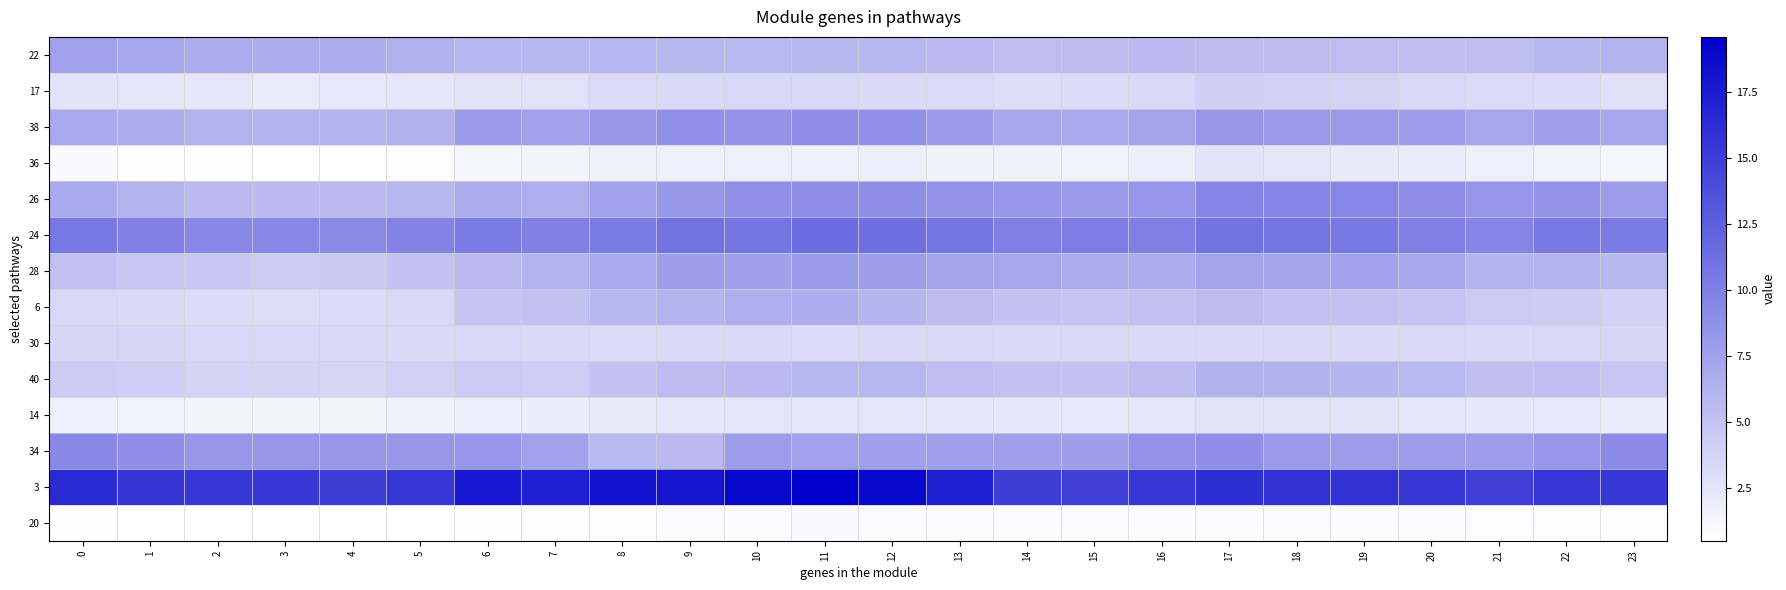

Reading right to left, list all the values displayed in this chart.

22: 23=6.1	22=5.9	21=5.3	20=5.4	19=5.5	18=5.5	17=5.5	16=5.6	15=5.5	14=5.5	13=5.6	12=5.8	11=5.8	10=5.8	9=5.9	8=6.0	7=5.8	6=6.0	5=6.4	4=6.6	3=6.8	2=6.7	1=7.1	0=7.4
17: 23=2.8	22=3.2	21=3.2	20=3.5	19=3.7	18=3.9	17=4.0	16=3.4	15=3.1	14=3.1	13=3.2	12=3.3	11=3.4	10=3.5	9=3.4	8=3.2	7=2.8	6=2.6	5=2.4	4=2.2	3=2.1	2=2.3	1=2.4	0=2.6
38: 23=7.1	22=7.6	21=7.2	20=7.8	19=8.0	18=8.1	17=8.3	16=7.4	15=7.0	14=7.0	13=8.0	12=8.8	11=8.9	10=8.5	9=8.8	8=8.2	7=7.6	6=8.0	5=6.4	4=6.1	3=6.1	2=6.1	1=6.6	0=6.9
36: 23=1.3	22=1.5	21=1.7	20=2.0	19=2.1	18=2.5	17=2.6	16=1.8	15=1.5	14=1.6	13=1.6	12=1.8	11=1.6	10=1.7	9=1.7	8=1.6	7=1.4	6=1.2	5=0.7	4=0.5	3=0.5	2=0.6	1=0.7	0=0.9
26: 23=7.9	22=8.6	21=8.4	20=9.0	19=9.4	18=9.7	17=9.6	16=8.4	15=8.1	14=8.3	13=8.6	12=9.0	11=8.9	10=8.8	9=8.2	8=7.5	7=6.5	6=6.7	5=5.9	4=5.6	3=5.6	2=5.7	1=6.2	0=6.9
24: 23=10.4	22=10.5	21=9.7	20=10.1	19=10.5	18=10.8	17=11.0	16=10.1	15=10.2	14=10.1	13=10.8	12=11.3	11=11.5	10=10.9	9=11.0	8=10.3	7=10.0	6=10.4	5=9.7	4=9.2	3=9.4	2=9.4	1=10.0	0=10.6
28: 23=5.8	22=6.1	21=6.1	20=7.1	19=7.4	18=7.4	17=7.4	16=6.7	15=6.6	14=7.1	13=7.3	12=7.8	11=8.0	10=7.6	9=7.8	8=7.0	7=6.1	6=5.7	5=5.0	4=4.5	3=4.5	2=4.6	1=4.8	0=5.2
6: 23=3.9	22=4.4	21=4.5	20=4.8	19=5.1	18=5.2	17=5.5	16=5.1	15=4.9	14=5.0	13=5.5	12=6.1	11=6.6	10=6.5	9=6.1	8=5.8	7=5.2	6=4.9	5=3.5	4=3.1	3=3.1	2=3.1	1=3.3	0=3.5
30: 23=3.6	22=3.5	21=3.3	20=3.3	19=3.3	18=3.3	17=3.3	16=3.3	15=3.3	14=3.3	13=3.3	12=3.2	11=3.2	10=3.2	9=3.3	8=3.2	7=3.2	6=3.5	5=3.5	4=3.5	3=3.5	2=3.5	1=3.6	0=3.6
40: 23=4.8	22=5.4	21=5.3	20=5.8	19=6.0	18=6.2	17=6.3	16=5.5	15=5.1	14=5.2	13=5.5	12=5.9	11=5.9	10=5.7	9=5.6	8=4.9	7=4.3	6=4.4	5=3.9	4=3.7	3=3.7	2=3.8	1=4.1	0=4.4
14: 23=2.0	22=2.2	21=2.3	20=2.5	19=2.6	18=2.7	17=2.8	16=2.4	15=2.3	14=2.3	13=2.4	12=2.4	11=2.5	10=2.4	9=2.4	8=2.1	7=1.9	6=1.8	5=1.6	4=1.3	3=1.4	2=1.4	1=1.5	0=1.6
34: 23=9.2	22=8.4	21=7.9	20=7.9	19=7.9	18=8.1	17=9.0	16=8.6	15=7.8	14=7.7	13=7.7	12=7.6	11=7.5	10=7.9	9=5.7	8=5.8	7=7.5	6=8.4	5=8.3	4=8.3	3=8.3	2=8.3	1=8.9	0=9.4
3: 23=15.3	22=15.6	21=14.9	20=15.4	19=15.8	18=15.9	17=16.1	16=15.4	15=14.9	14=15.0	13=17.3	12=18.8	11=19.6	10=18.9	9=18.0	8=18.2	7=17.3	6=17.6	5=15.4	4=15.0	3=15.3	2=15.5	1=15.6	0=16.4
20: 23=0.7	22=0.7	21=0.7	20=0.8	19=0.8	18=0.9	17=0.9	16=0.8	15=0.8	14=0.8	13=0.8	12=0.8	11=0.9	10=0.8	9=0.8	8=0.7	7=0.6	6=0.6	5=0.5	4=0.5	3=0.5	2=0.5	1=0.5	0=0.6